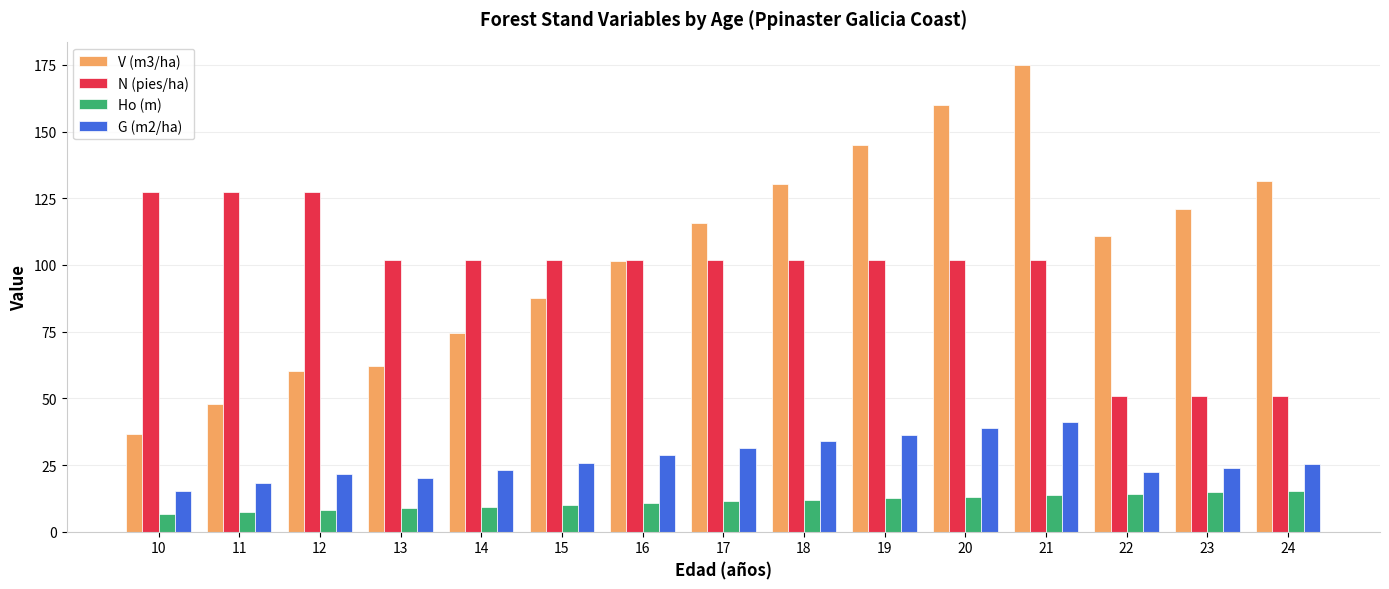

Which category has the highest value in the G (m2/ha) series?

21